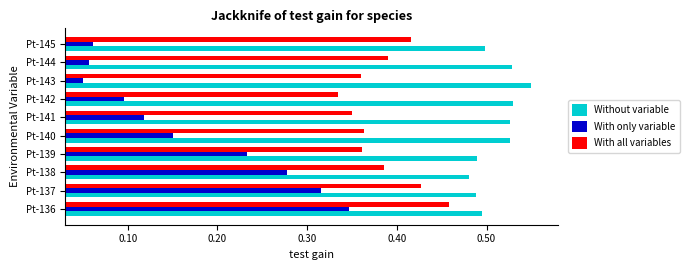

List the series in order of their overall mean, lowest first.

With only variable, With all variables, Without variable